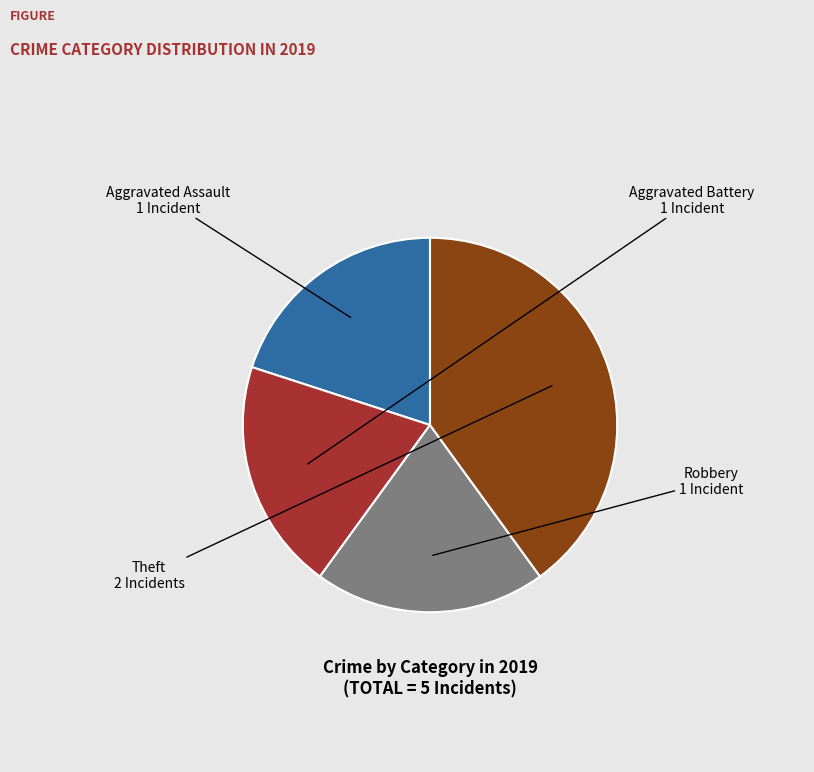

What is the largest slice in the pie chart?

Theft